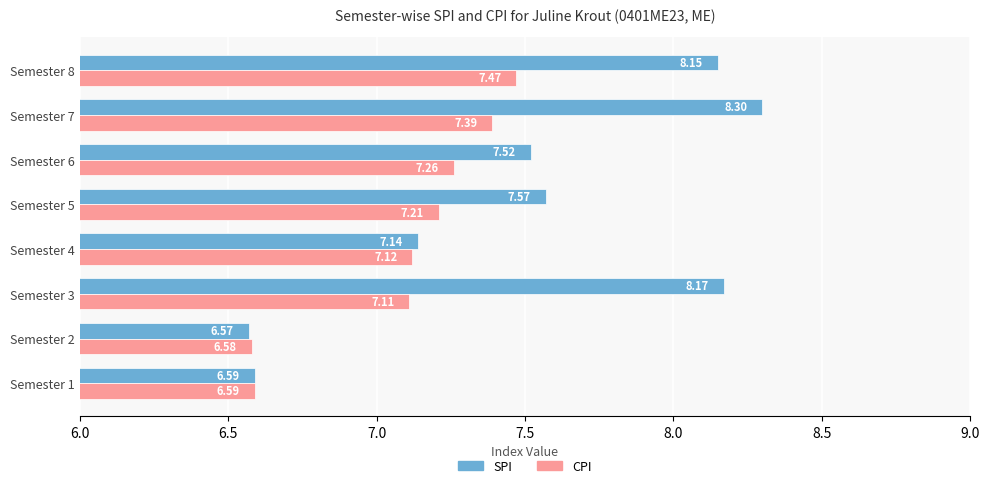

What is the minimum value for CPI?

6.6